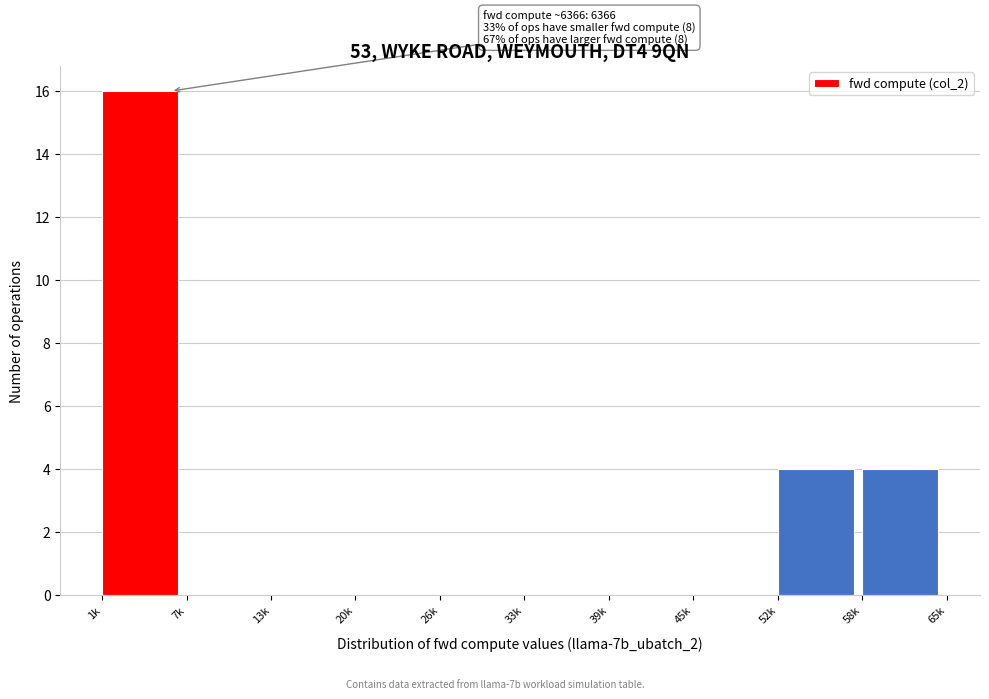

Reading left to right, list all the values displayed in this chart.

1k=16	7k=0	13k=0	20k=0	26k=0	33k=0	39k=0	45k=0	52k=4	58k=4